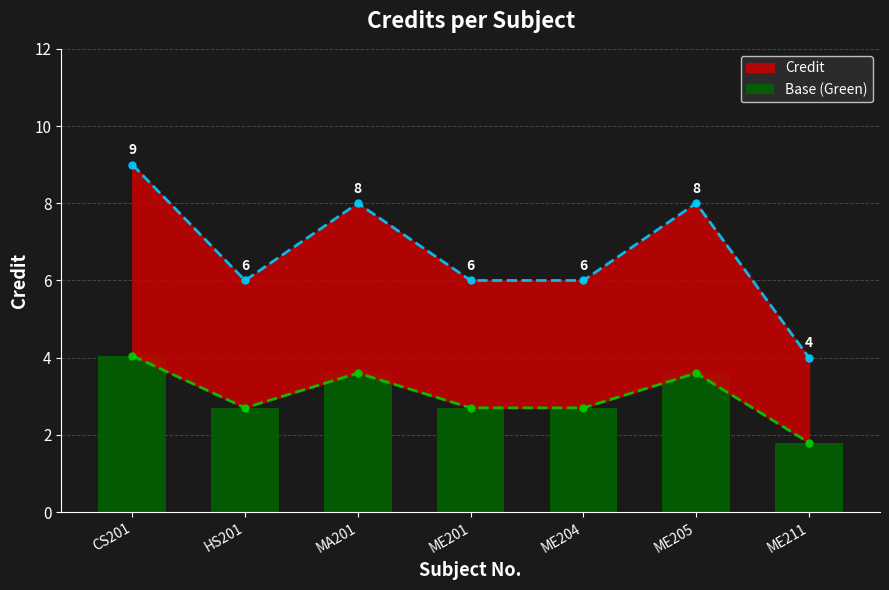

Rank the categories by value from lowest to highest.

ME211, HS201, ME201, ME204, MA201, ME205, CS201